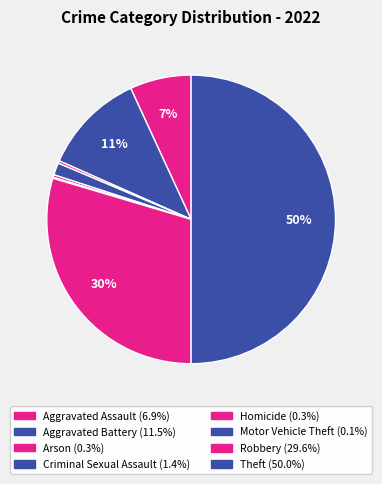

Rank the categories by value from lowest to highest.

Motor Vehicle Theft, Arson, Homicide, Criminal Sexual Assault, Aggravated Assault, Aggravated Battery, Robbery, Theft